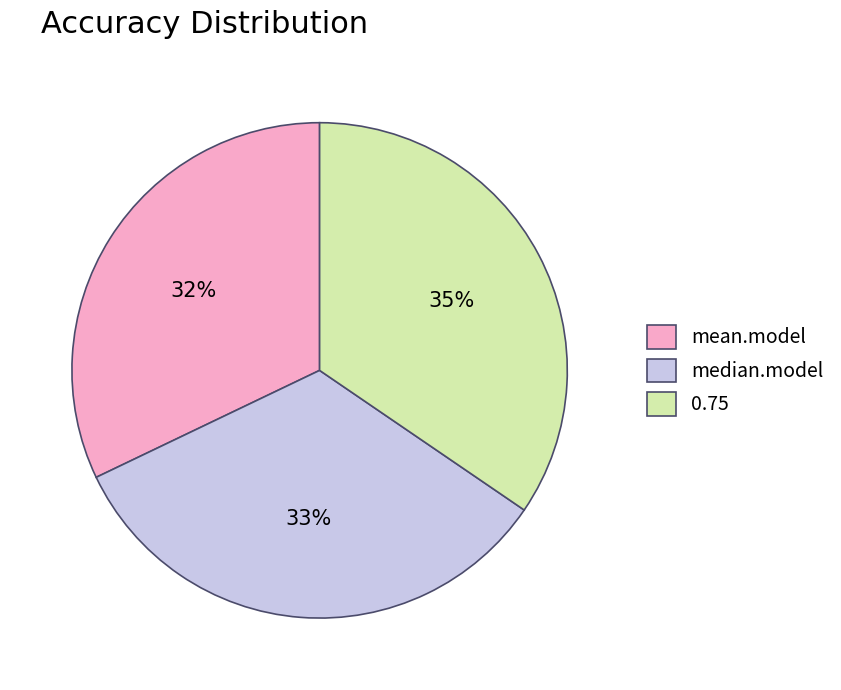

The 0.75 slice represents 41% of the pie. True or false?

False